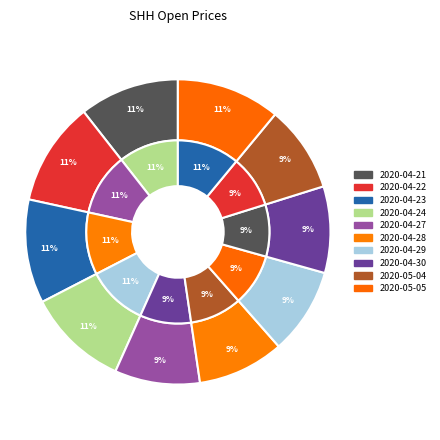

To the nearest percent, what portion does 2020-04-23 represent?

11%